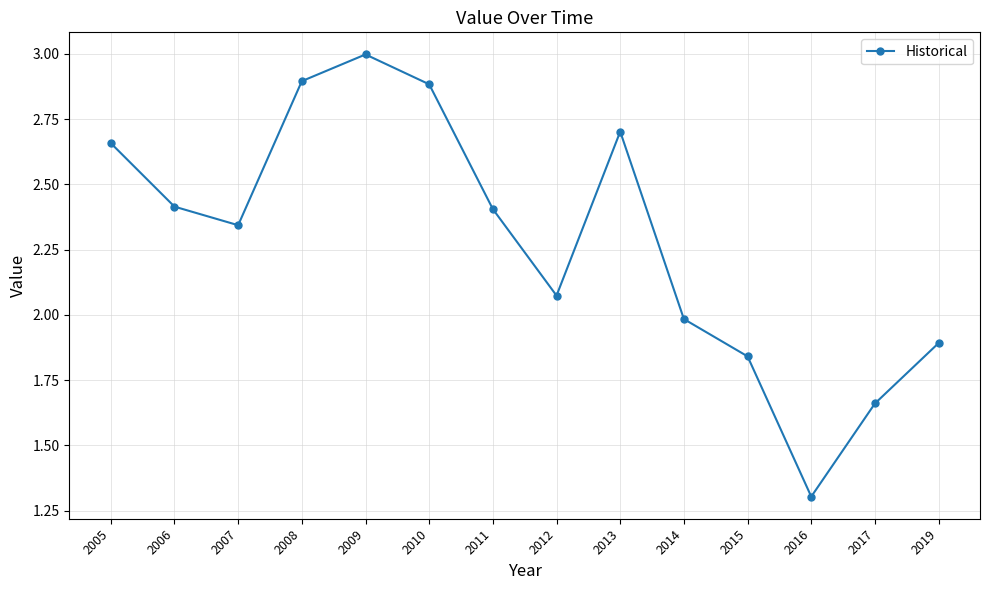

What is the difference between the second highest and second lowest values?

1.2